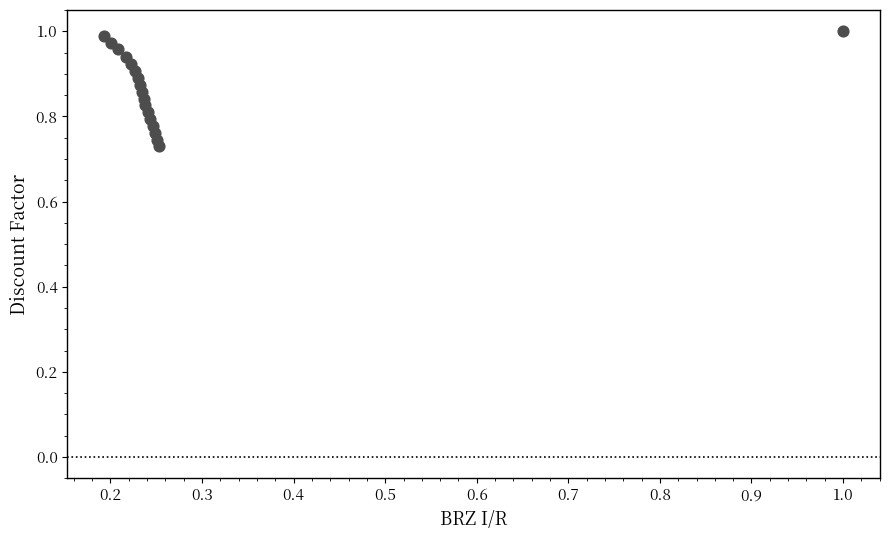

What is the range of Y values (max minus min)?

0.3